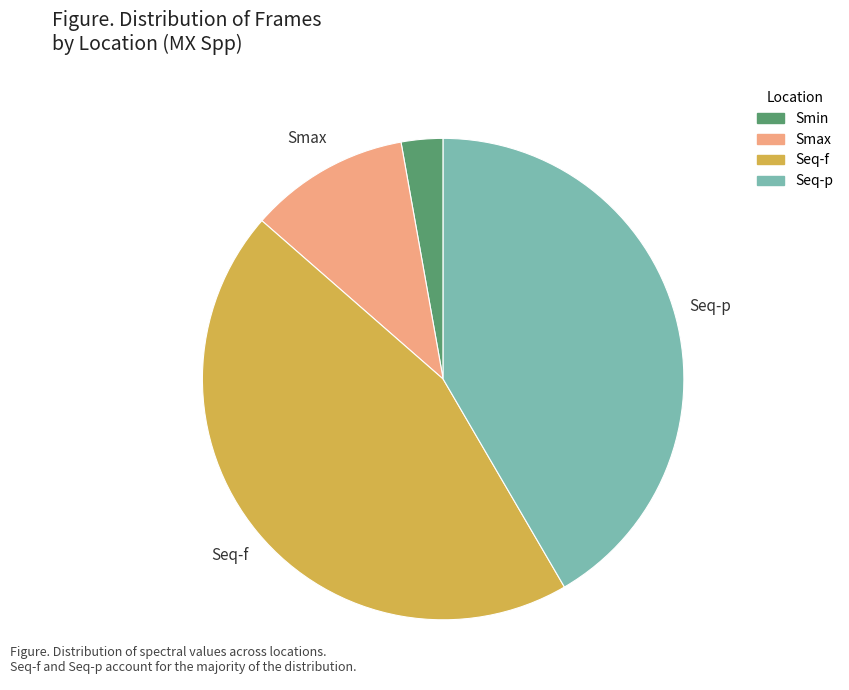

Combined, do Smax and Seq-p account for over 50%?

Yes